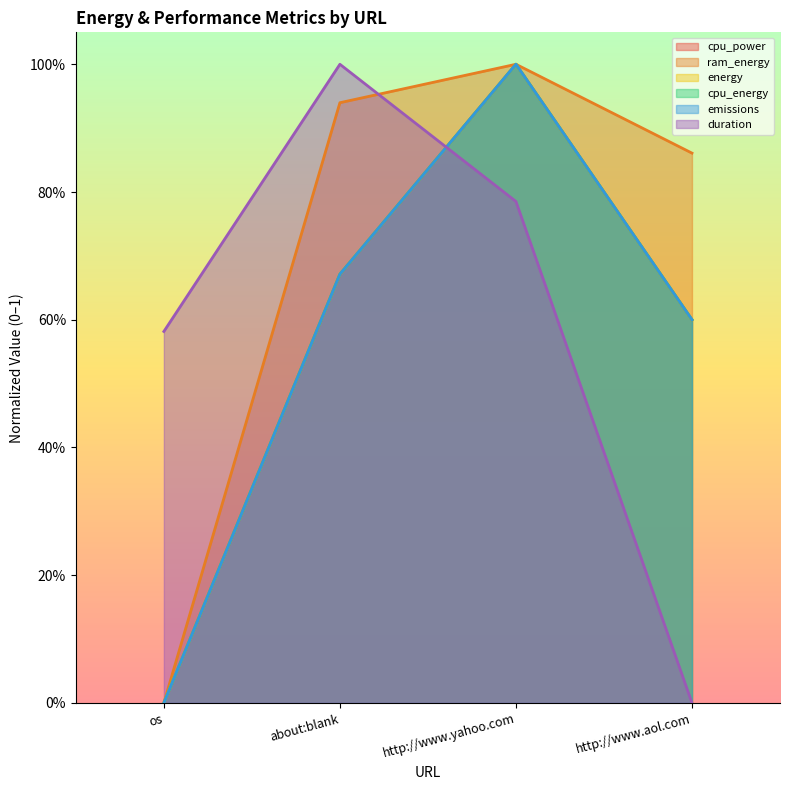

True or false: emissions and energy cross at least once.

False